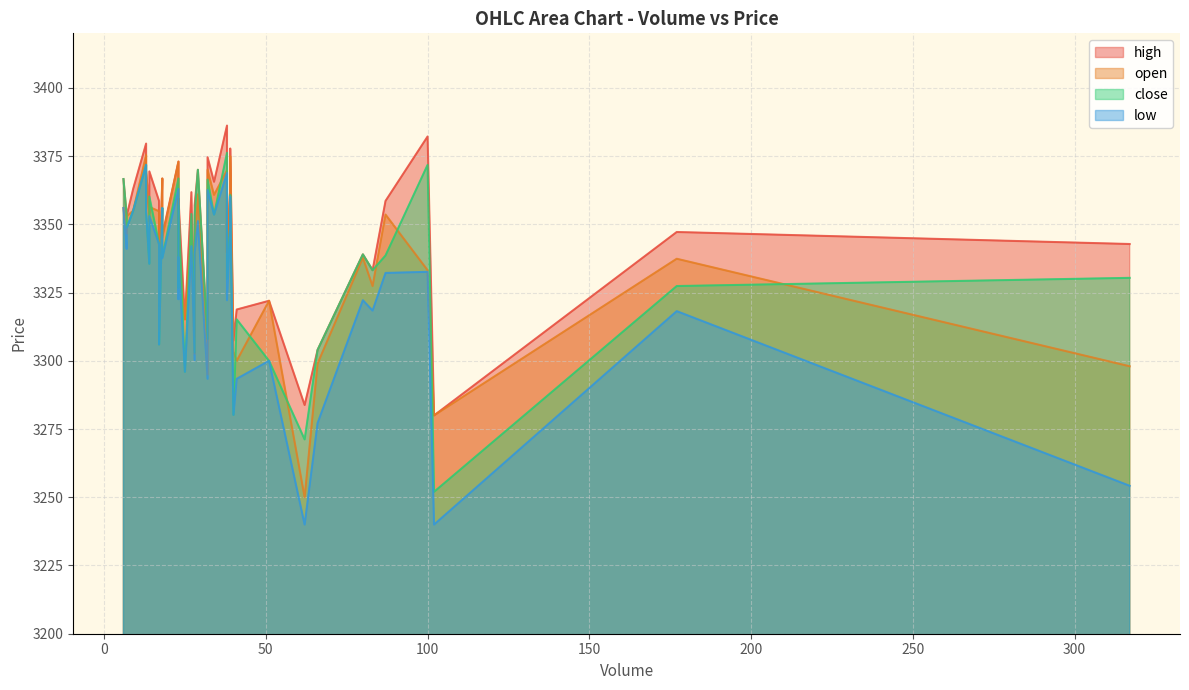

What is the total value across all series at 5?

13433.6